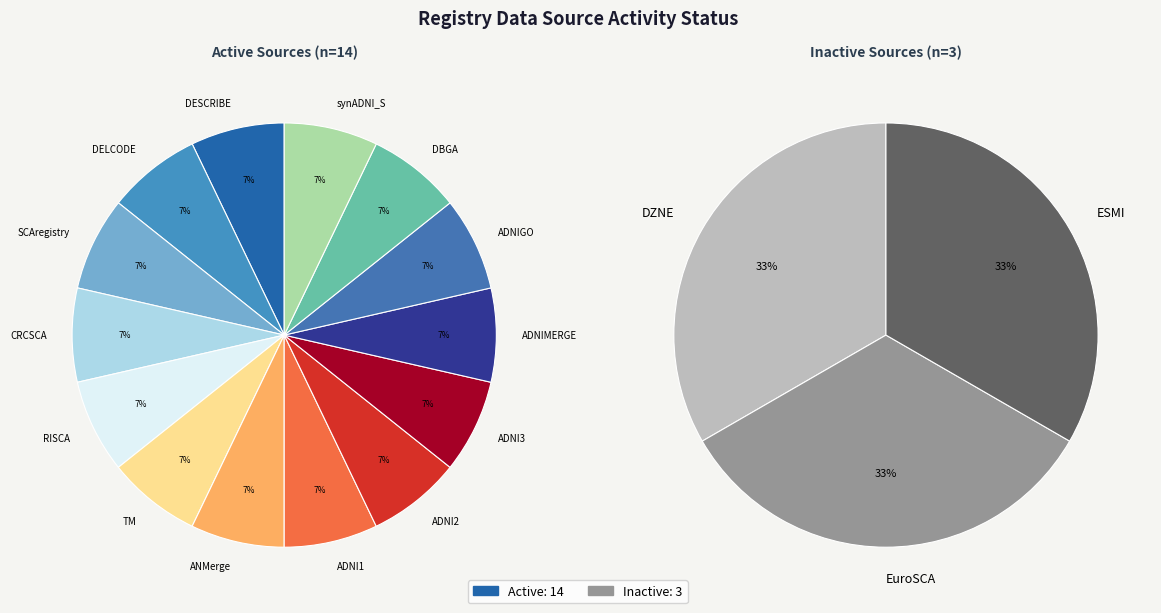

To the nearest percent, what percentage of the pie is ANMerge?

7%